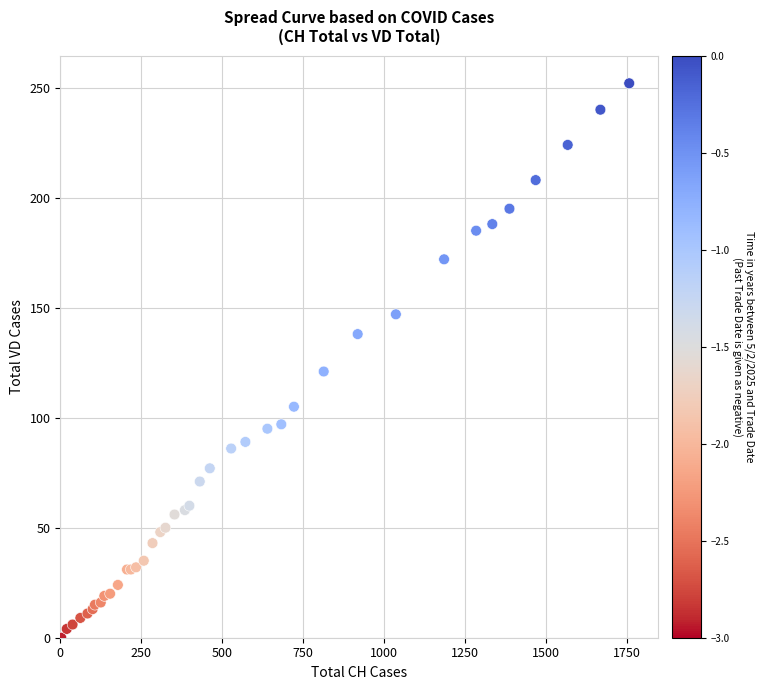

What Y value in the scatter plot is closest to 126?

121